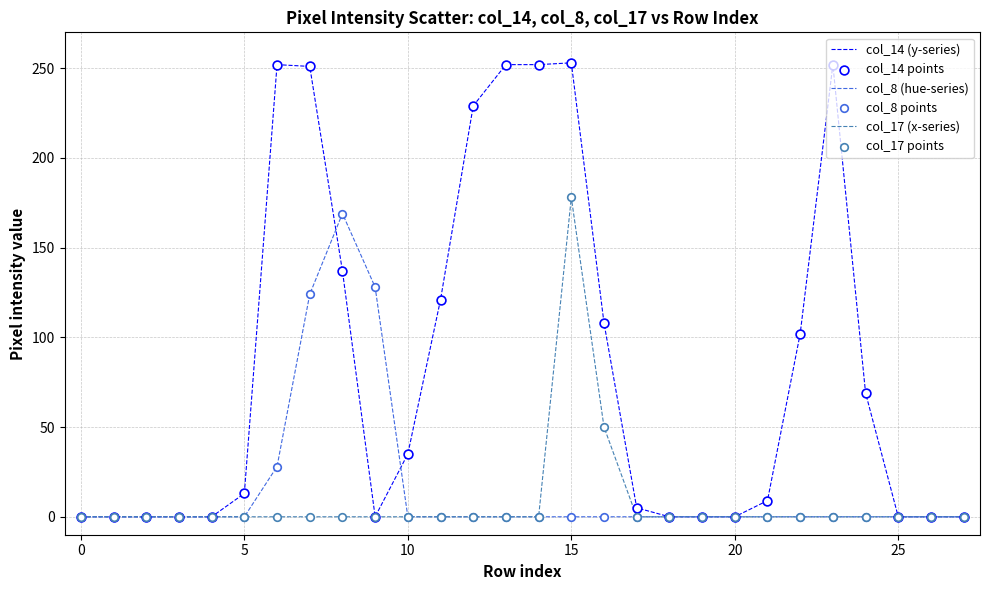

Which series has the largest range (max minus min)?

col_14 (y-series)